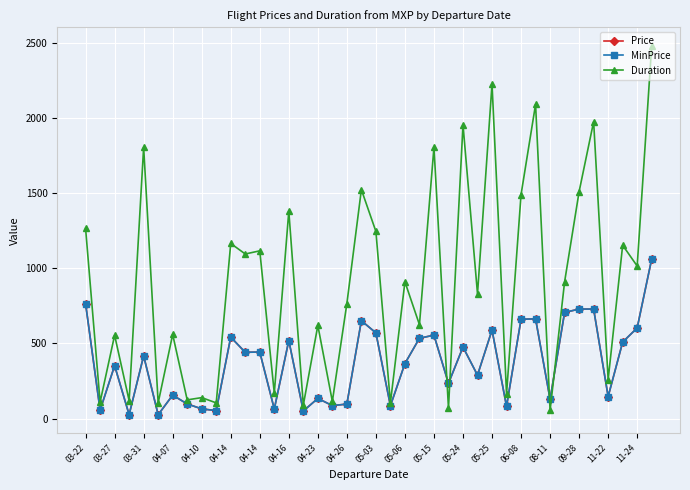

Does the chart have visible grid lines?

Yes